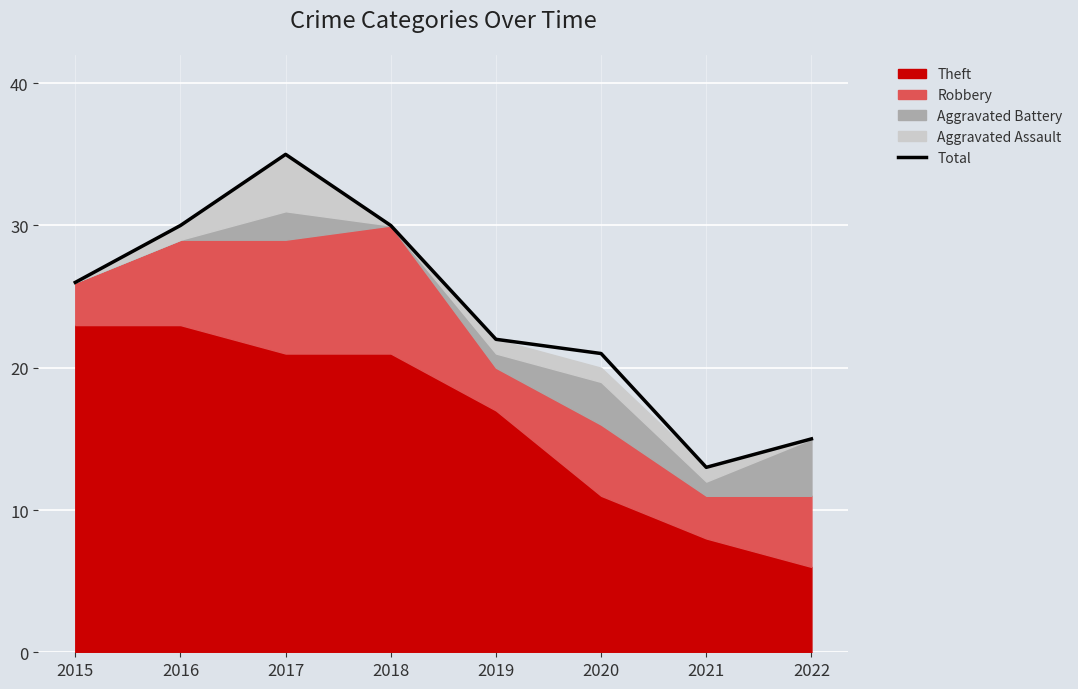

The value at 2021 is 13. True or false?

True